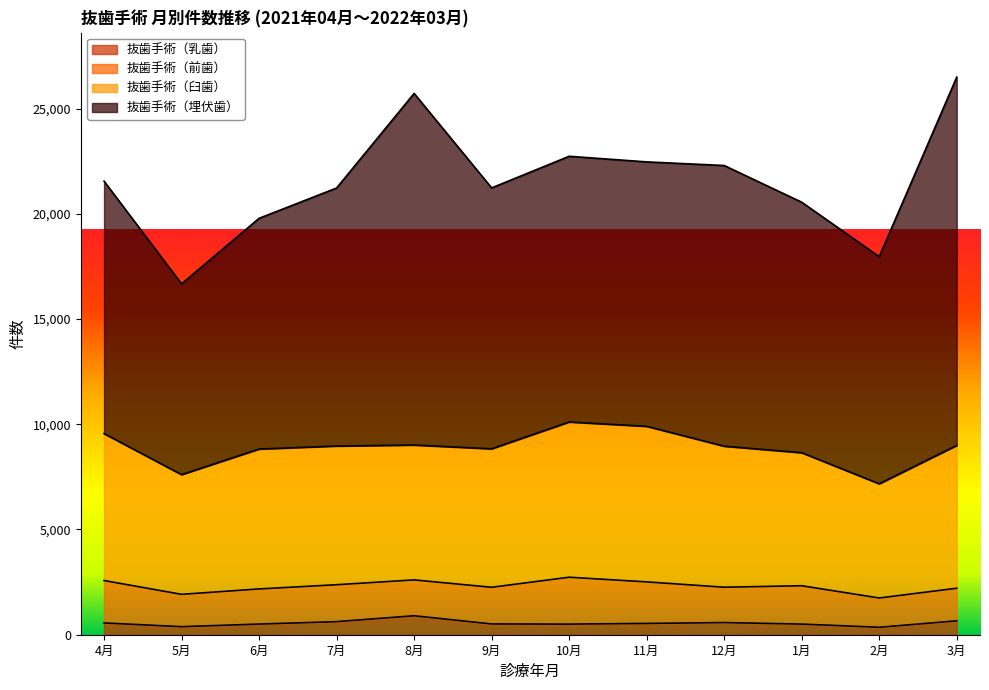

What position from the left is 8月?

5